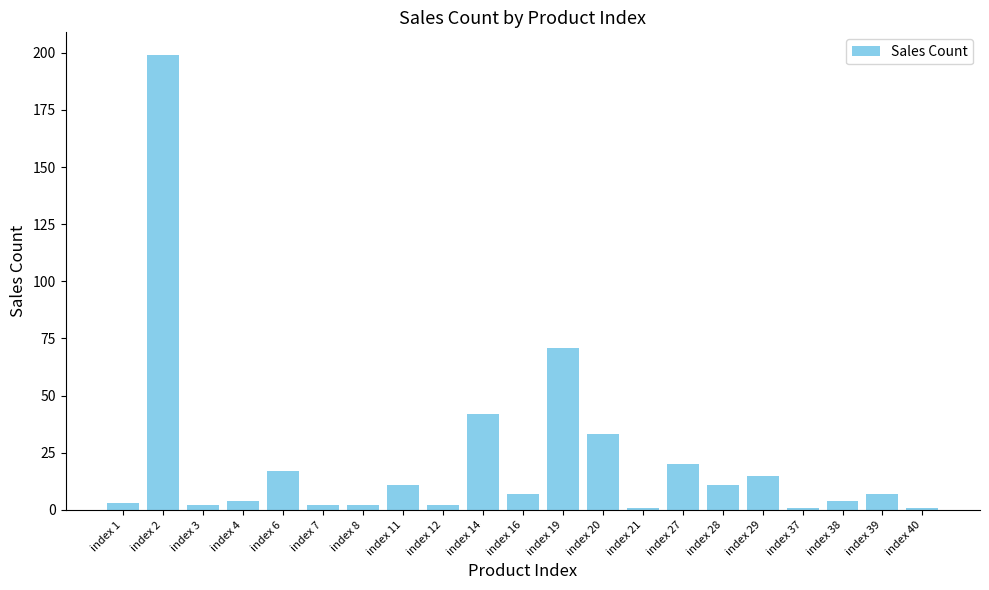

What is the average value?

22